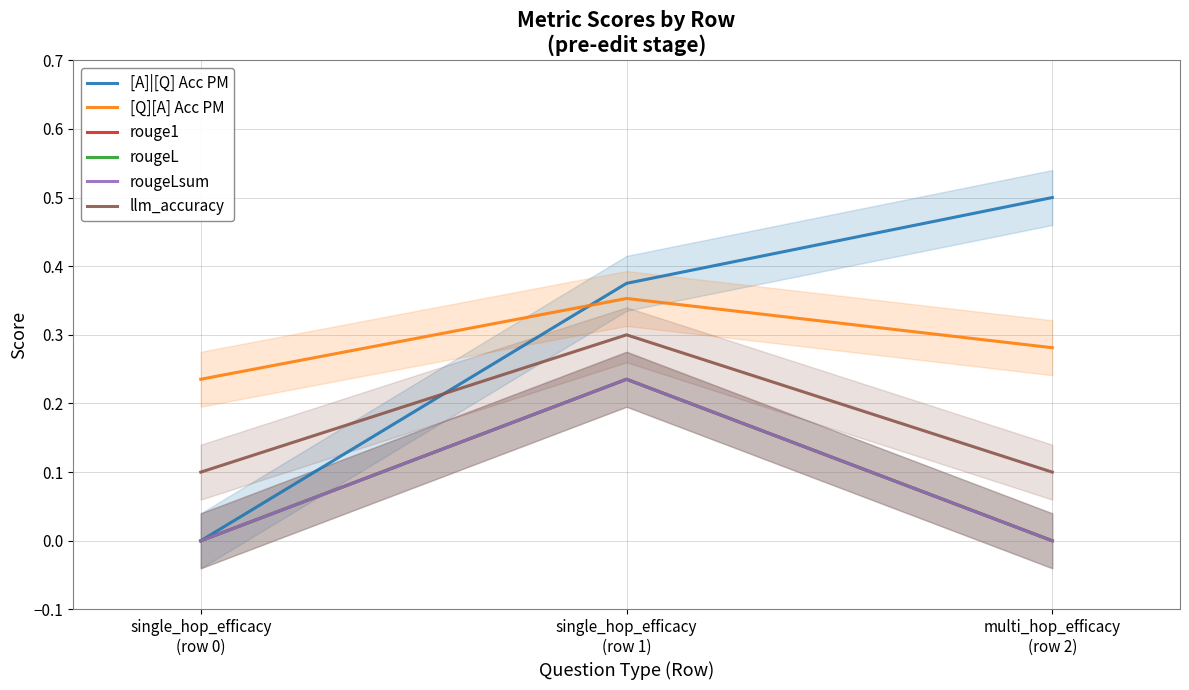

The value of rougeLsum at single_hop_efficacy
(row 1) is 0.1. True or false?

False